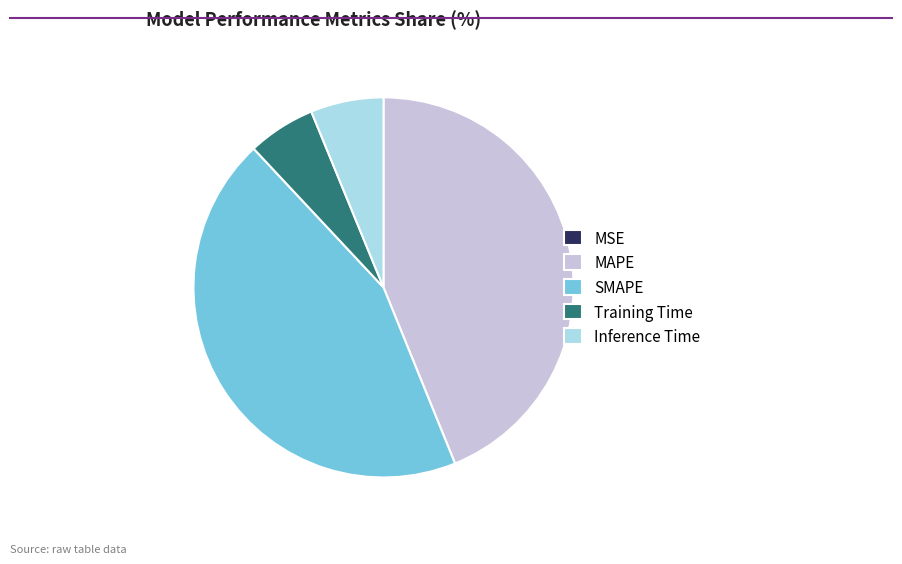

Approximately how many times larger is the value at MAPE compared to SMAPE?

1.0